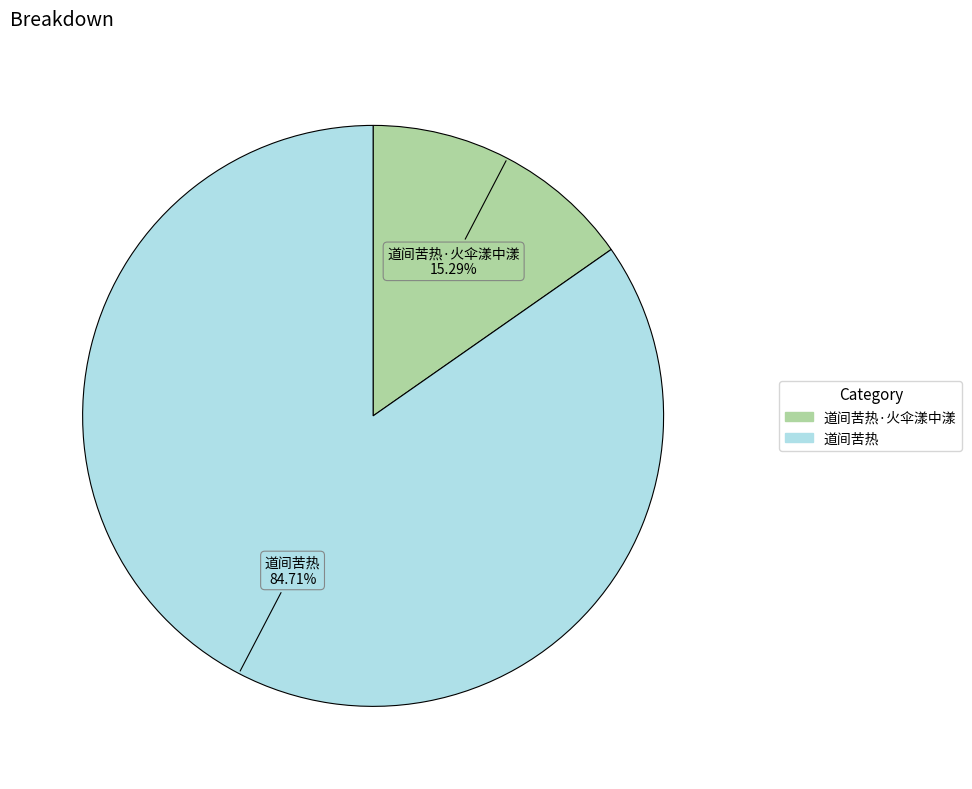

Is there any slice that represents more than half of the pie?

Yes